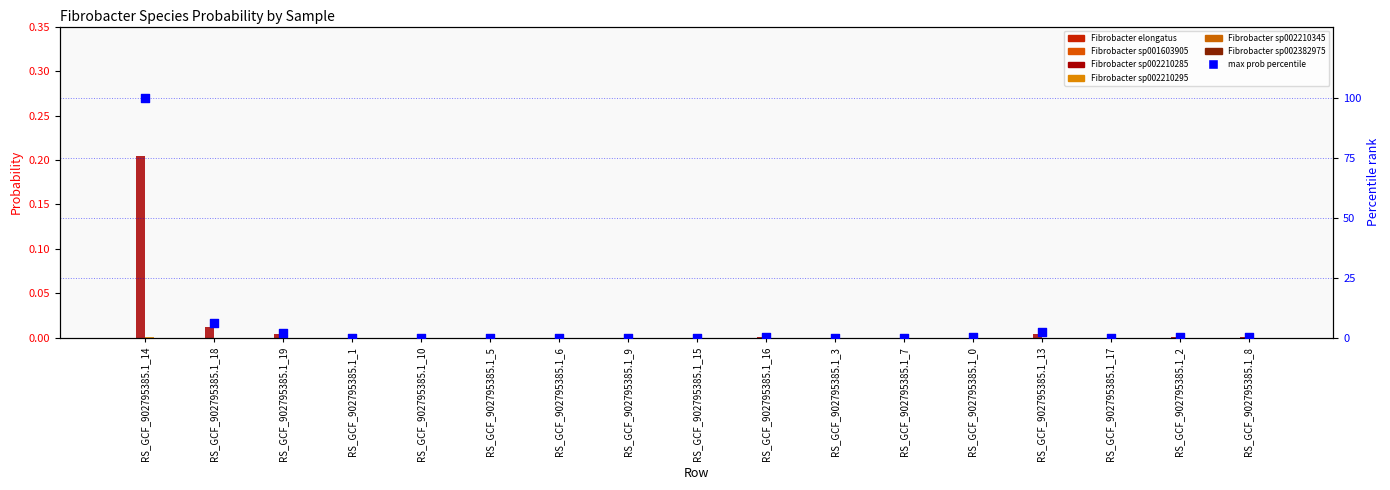

Which series contains the lowest Y value?

s__Fibrobacter elongatus